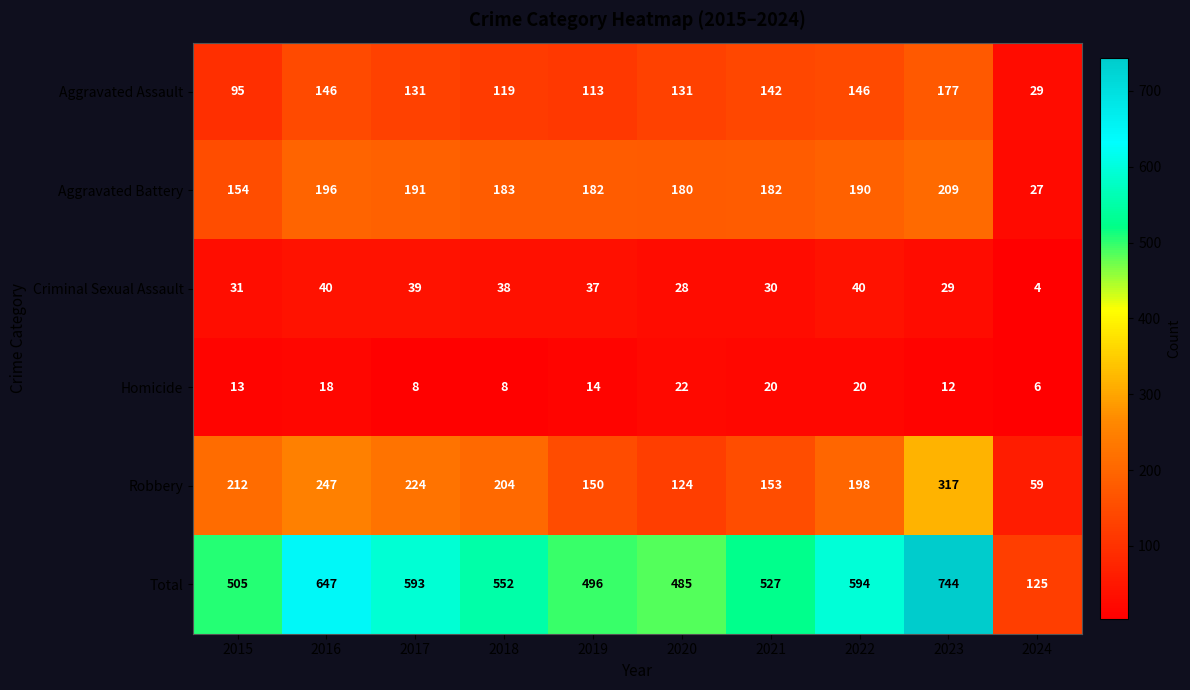

The Homicide series shows 20 at 2022. True or false?

True